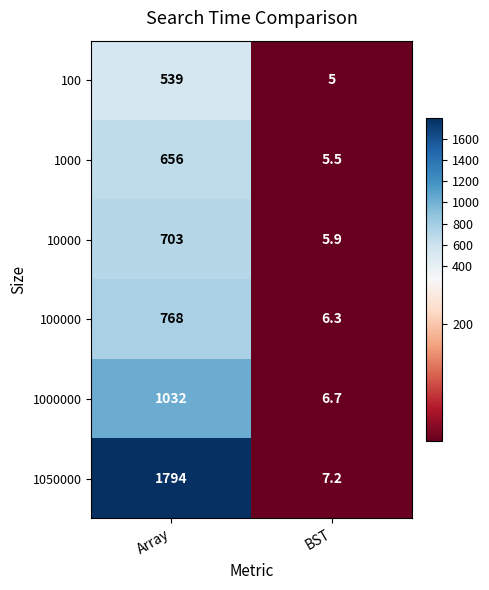

Which category has the lowest value across all series?

BST